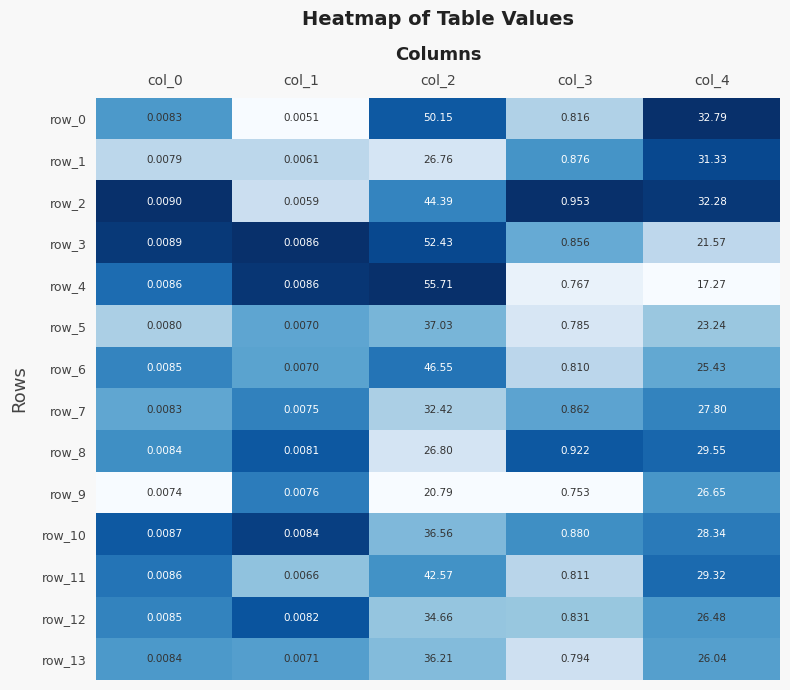

What is the spread (max minus min) of values at col_2?

34.9